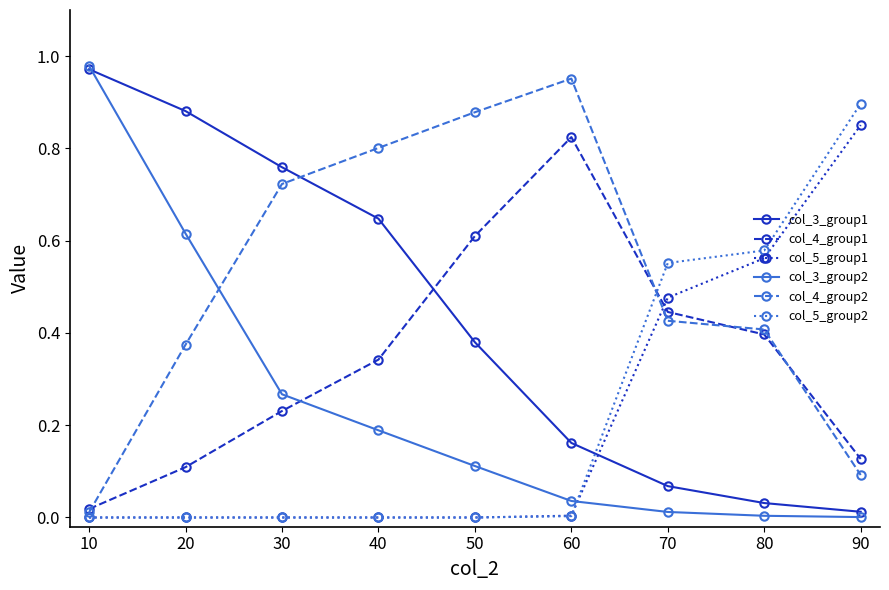

Which label corresponds to the largest value in the chart?

10